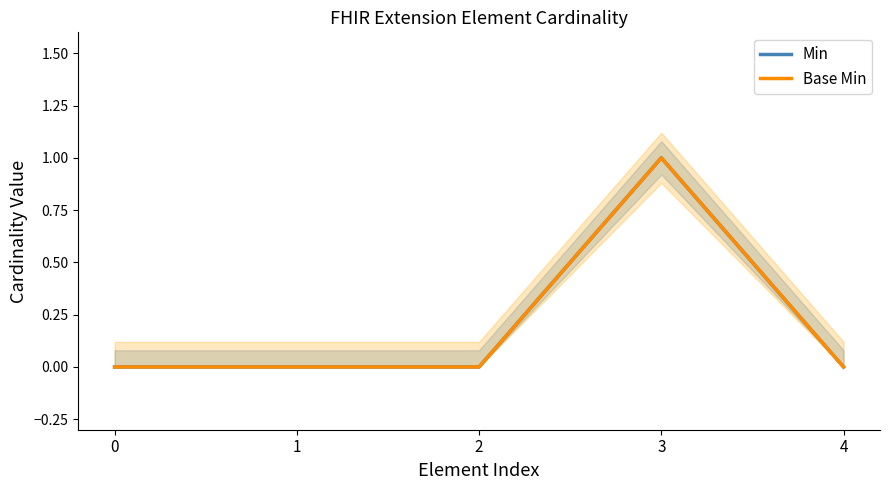

True or false: Min has more than 1 points higher than both neighbors.

False